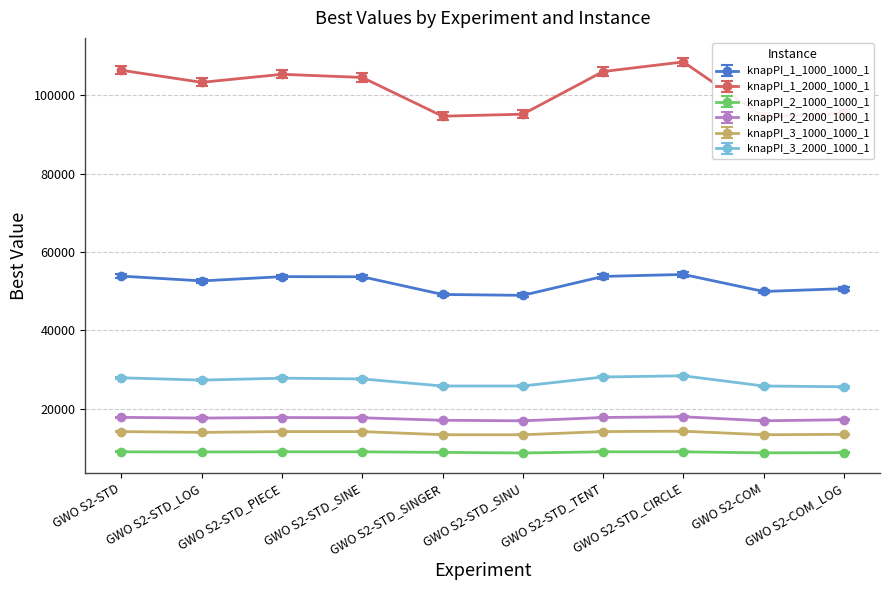

The knapPI_1_1000_1000_1 series shows 74093.7 at GWO S2-COM_LOG. True or false?

False